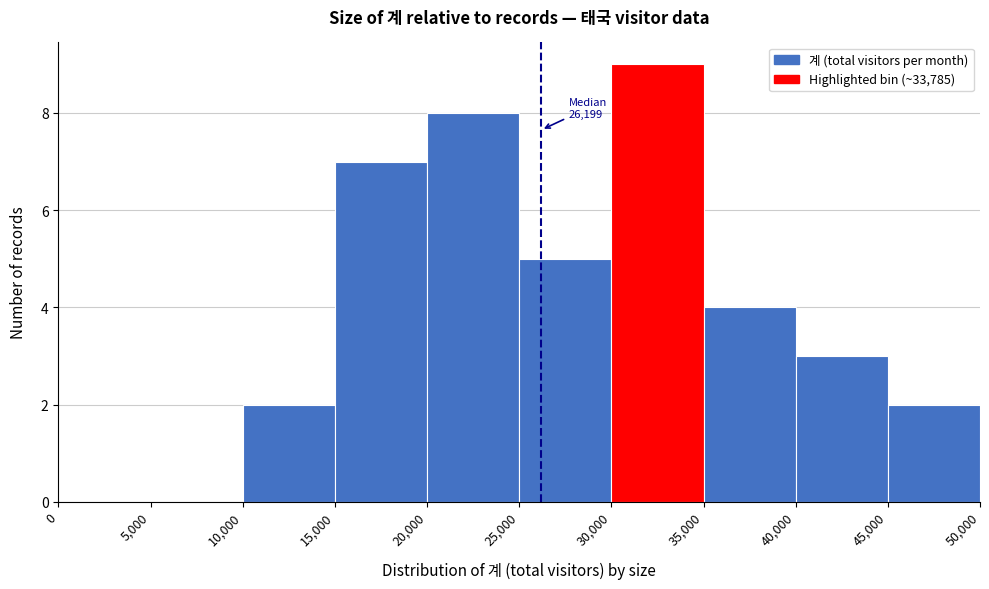

Over which range of the x-axis is the bar tallest?

30,000 to 35,000